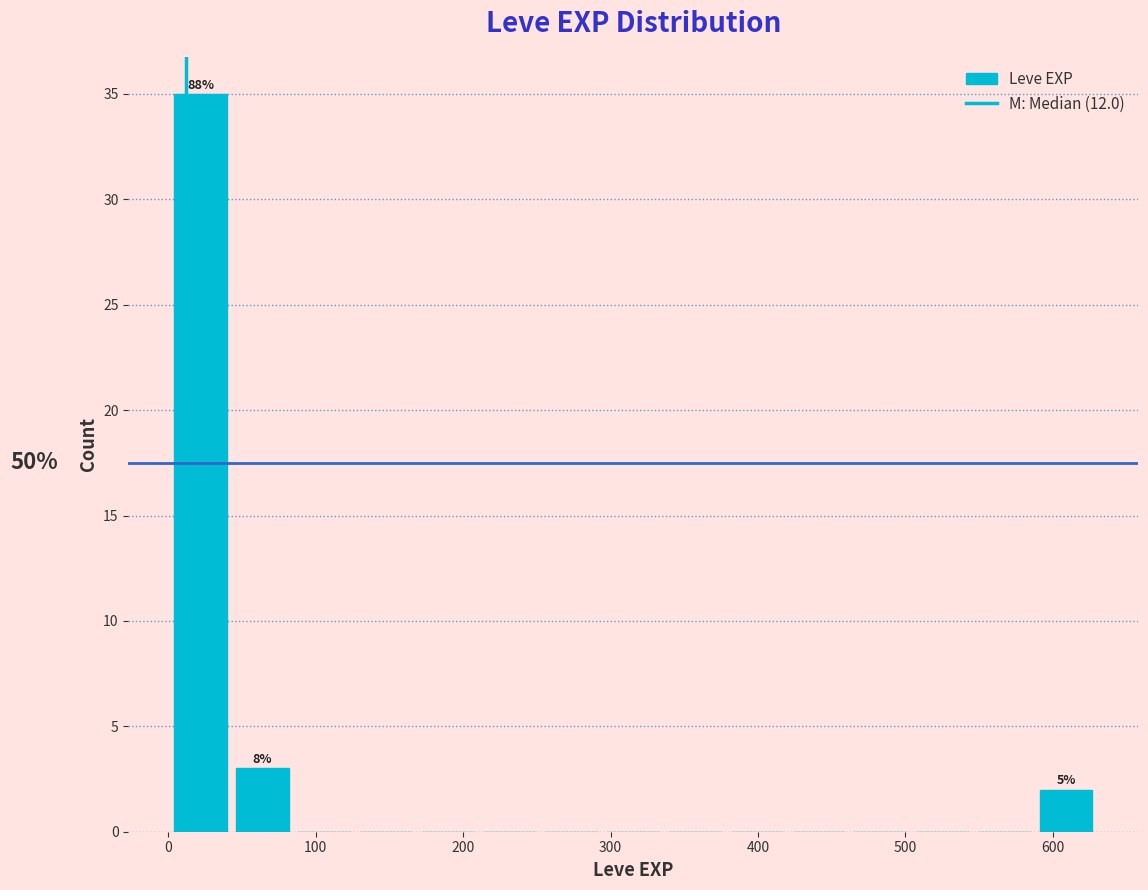

Over which range of the x-axis is the bar tallest?

0 to 40